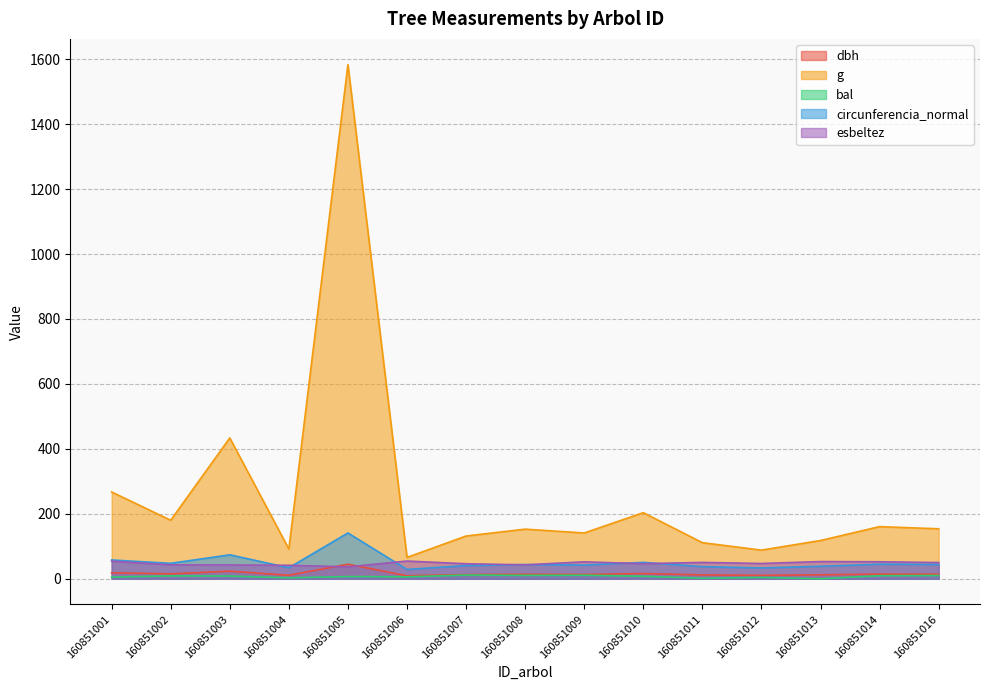

Rank the categories by bal value from highest to lowest.

160851007, 160851009, 160851008, 160851016, 160851014, 160851002, 160851003, 160851010, 160851005, 160851006, 160851001, 160851012, 160851004, 160851011, 160851013